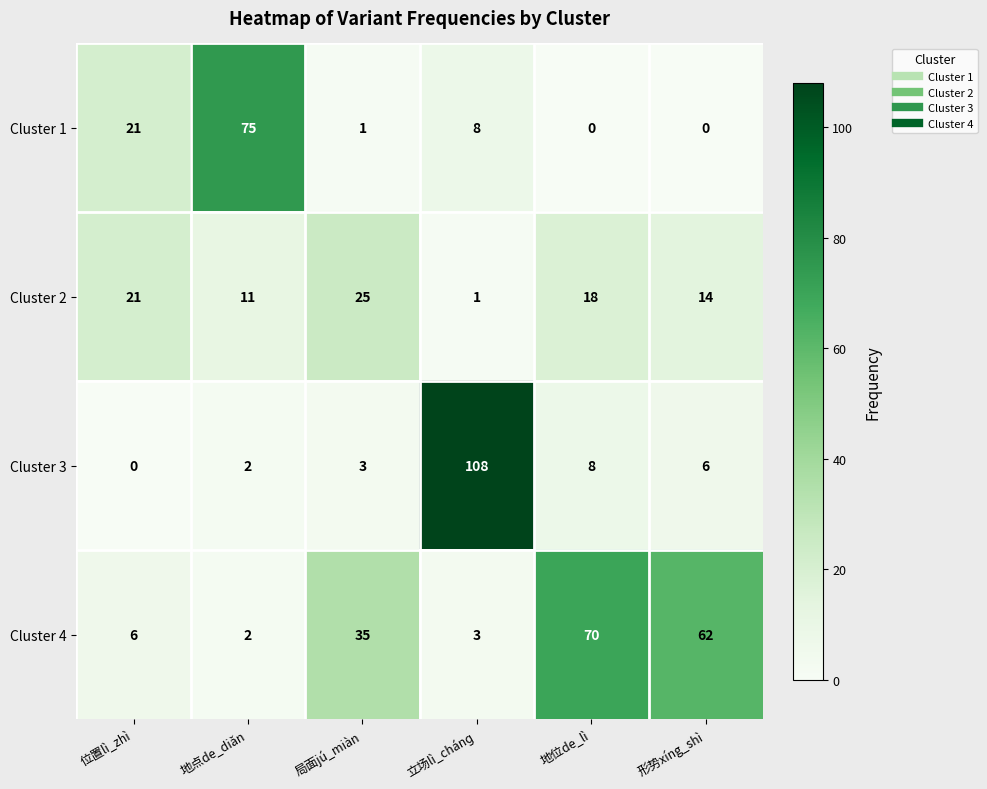

What is the maximum value shown in the chart?

108